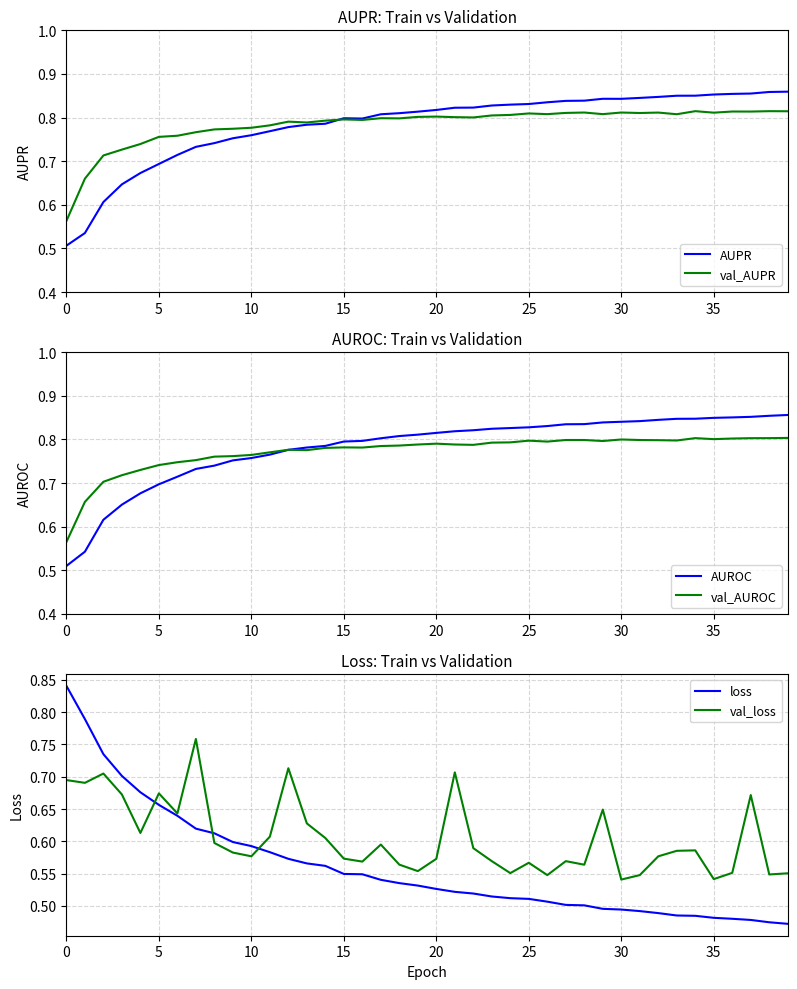

How many lines are shown in the chart?

6